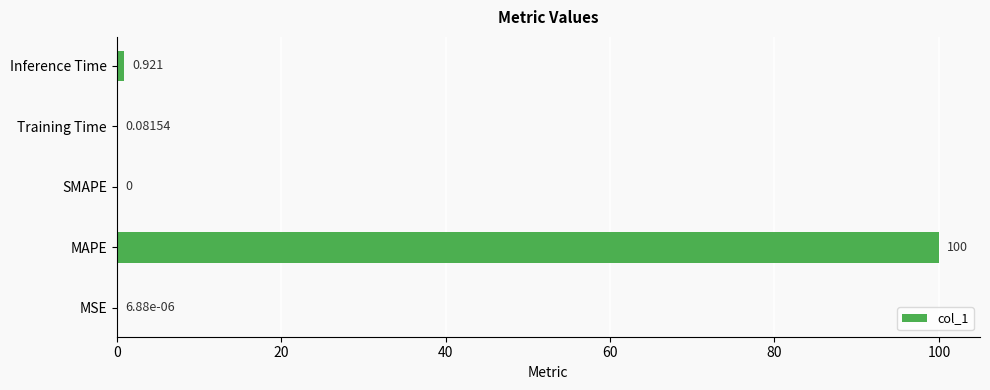

Where is the data nearest to the value 50?

Inference Time